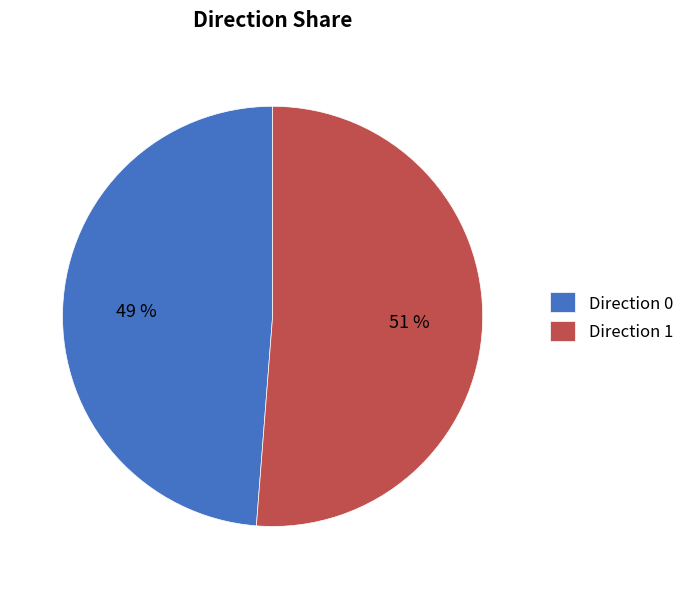

Combined, do Direction 1 and Direction 0 account for over 50%?

Yes